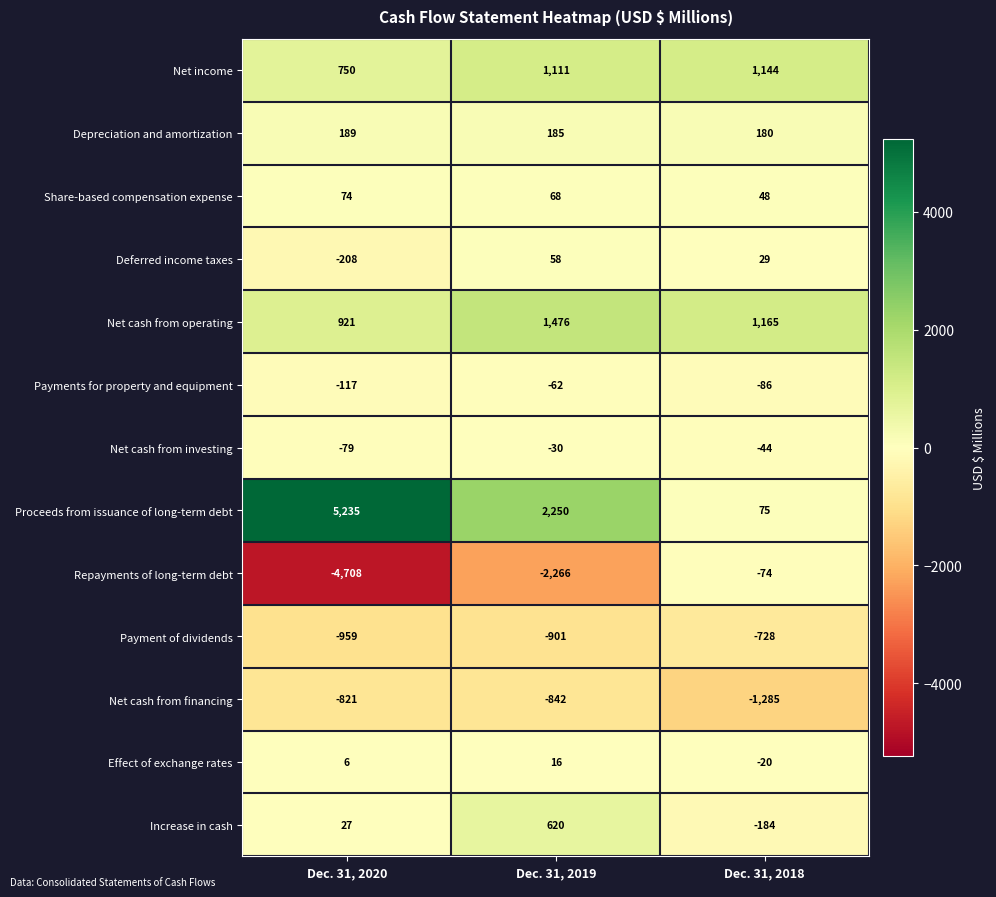

The Depreciation and amortization series shows 313 at Dec. 31, 2018. True or false?

False